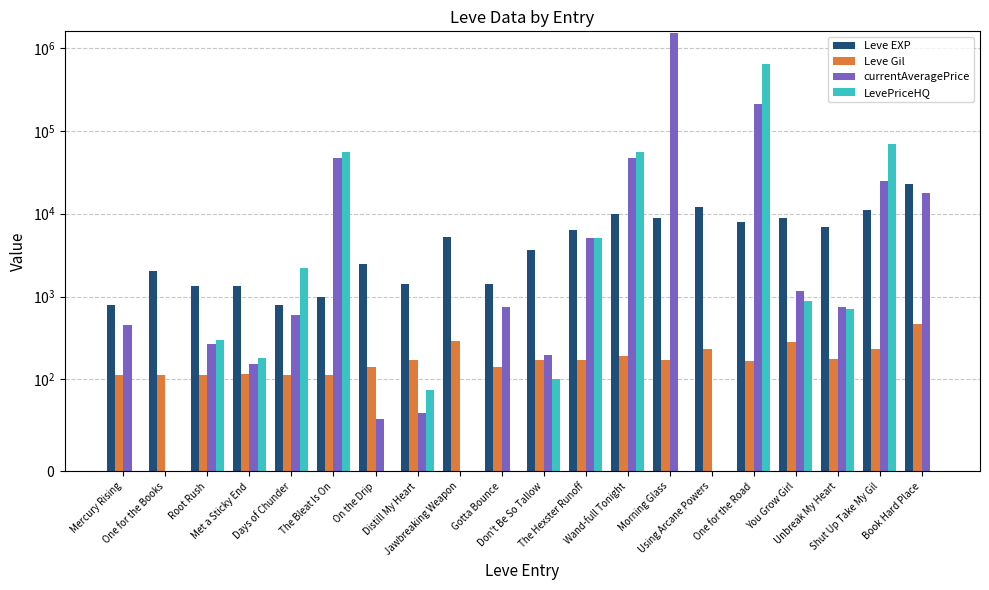

At which label does Leve EXP first exceed 5220?

The Hexster Runoff